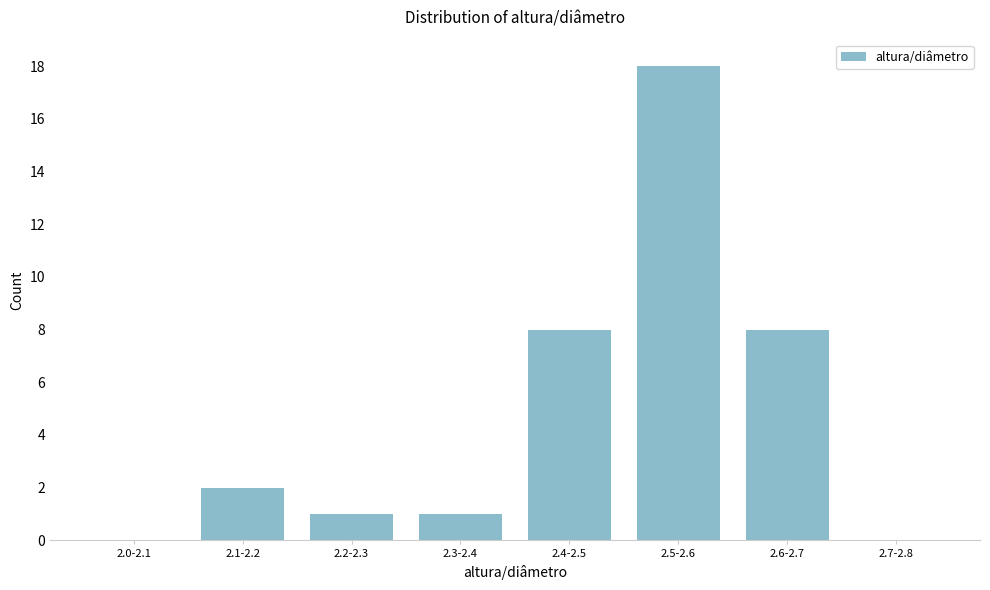

Reading right to left, transcribe all the data shown in this chart.

2.7-2.8=0	2.6-2.7=8	2.5-2.6=18	2.4-2.5=8	2.3-2.4=1	2.2-2.3=1	2.1-2.2=2	2.0-2.1=0